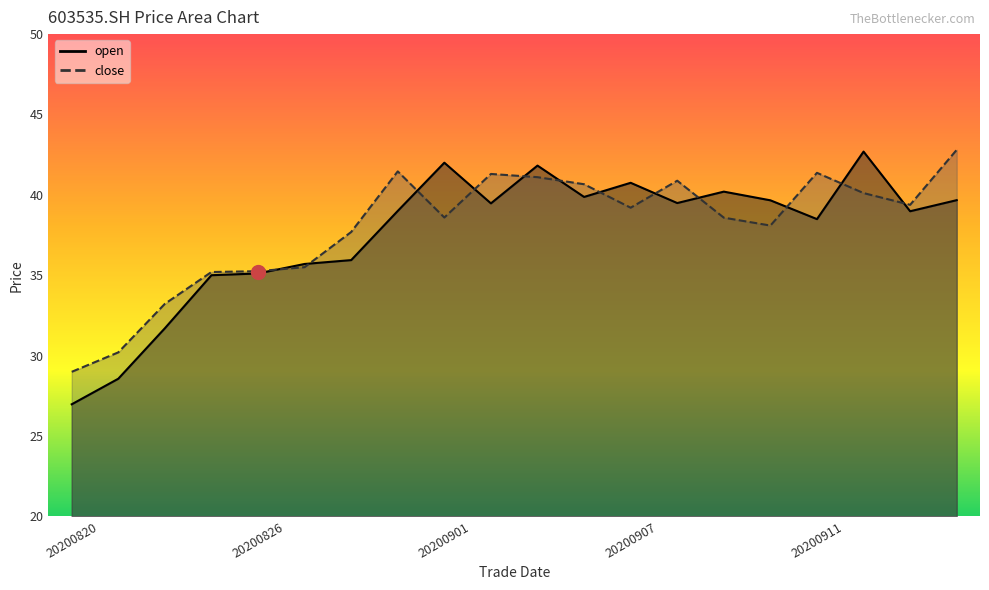

Rank the series by their average value, from lowest to highest.

open, close